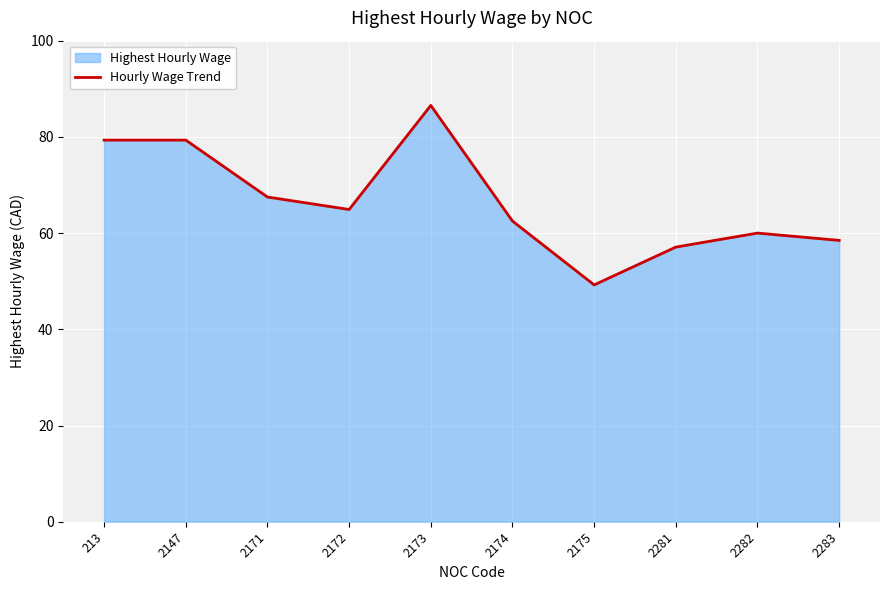

How many lines are shown in the chart?

1